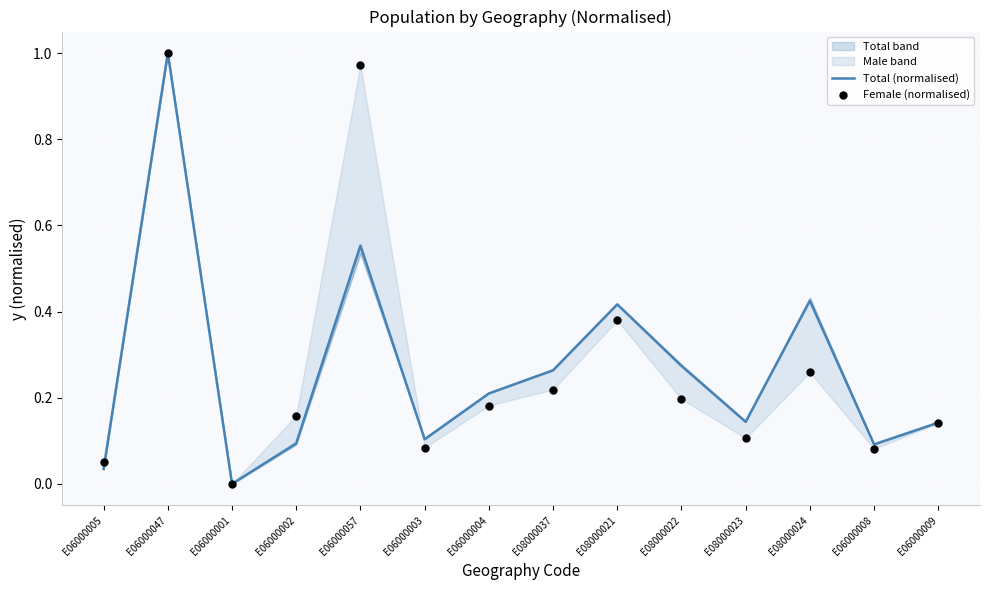

Which series contains the lowest Y value?

Total (normalised)